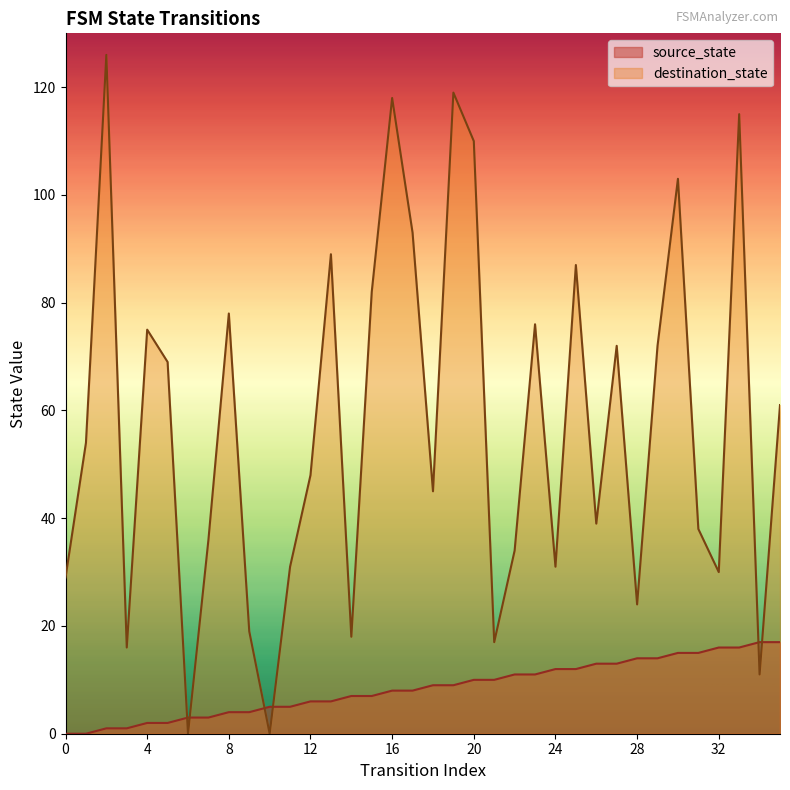

List the labels in order of source_state value, largest first.

34, 35, 32, 33, 30, 31, 28, 29, 26, 27, 24, 25, 22, 23, 20, 21, 18, 19, 16, 17, 14, 15, 12, 13, 10, 11, 8, 9, 6, 7, 4, 5, 2, 3, 0, 1